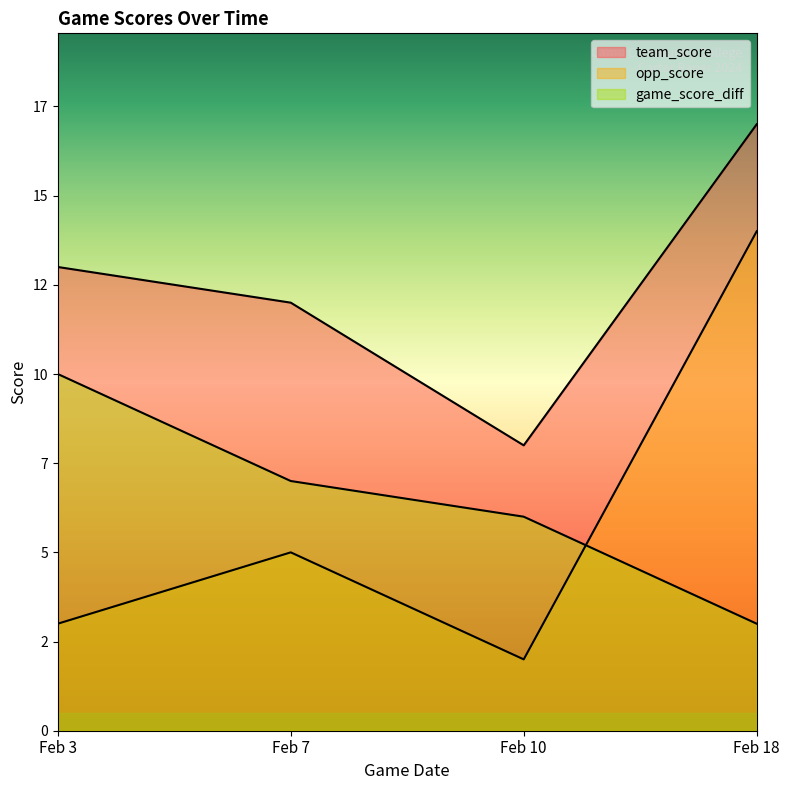

Reading left to right, list all the values displayed in this chart.

team_score: 13	12	8	17
opp_score: 3	5	2	14
game_score_diff: 10	7	6	3